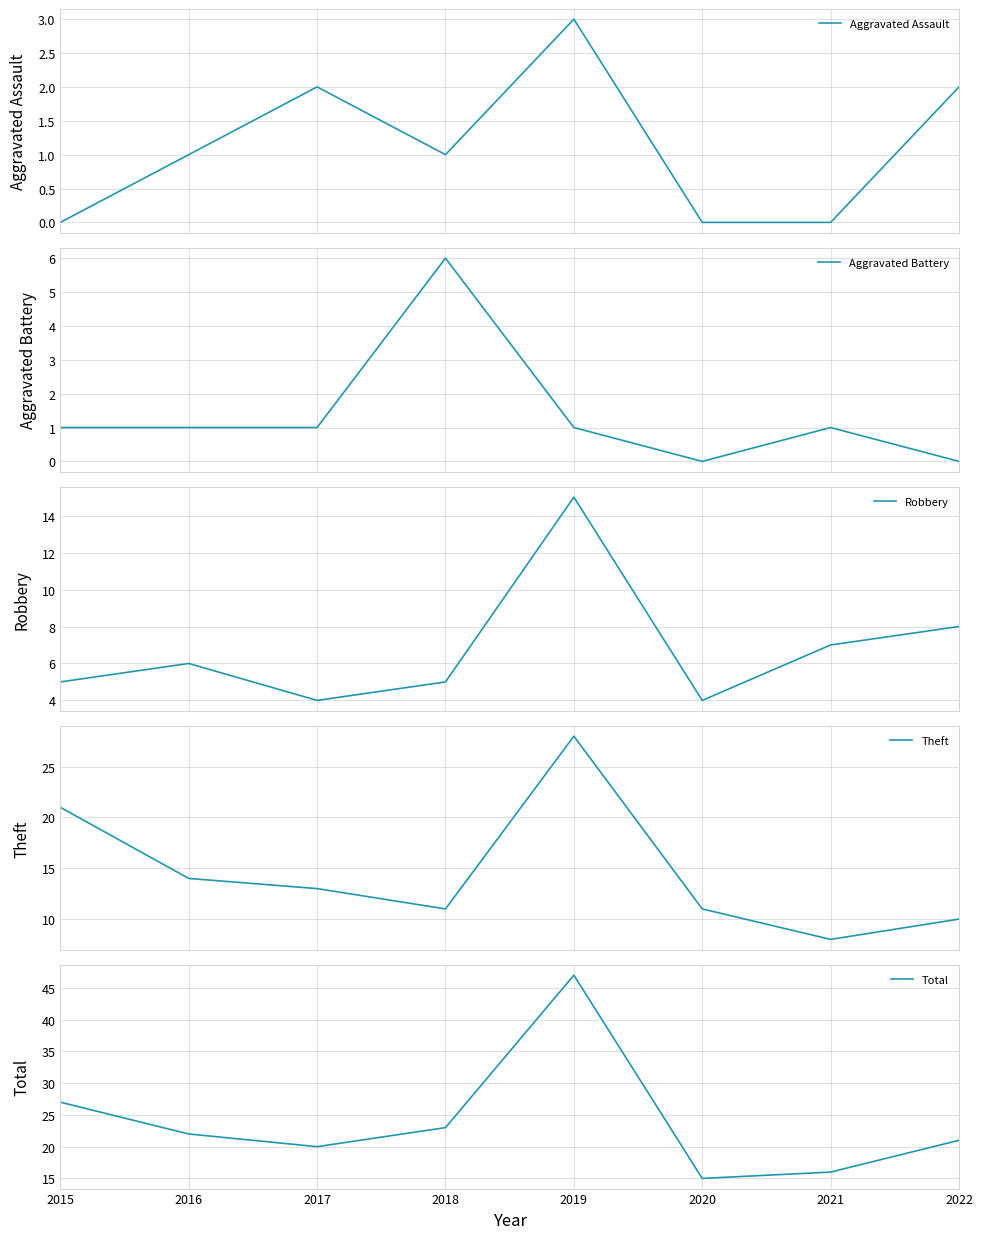

List the labels in order of Aggravated Assault value, largest first.

2019, 2017, 2022, 2016, 2018, 2015, 2020, 2021